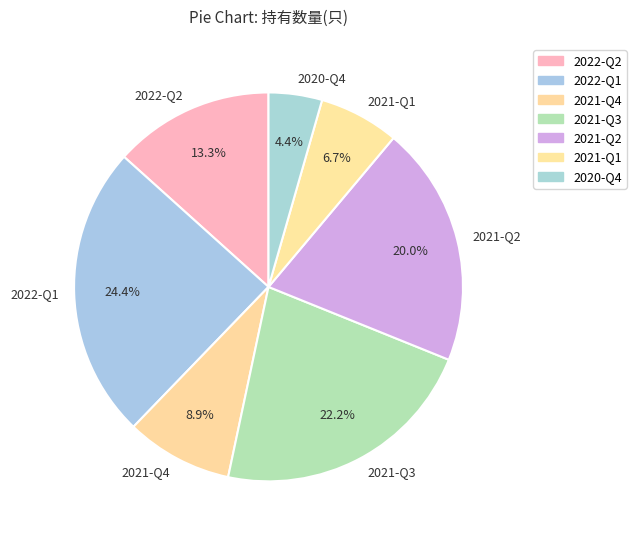

Is it true that 2021-Q4 is 1% of the pie?

False